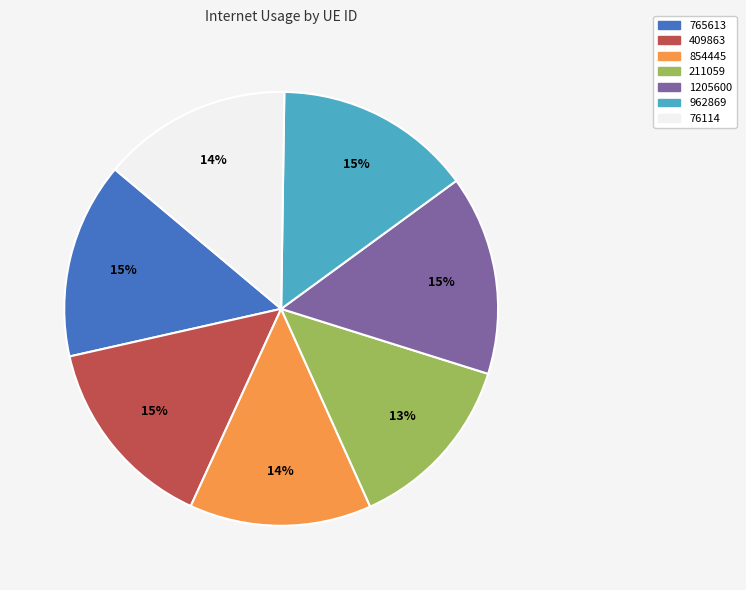

What percentage is the 76114 slice, to the nearest percent?

14%